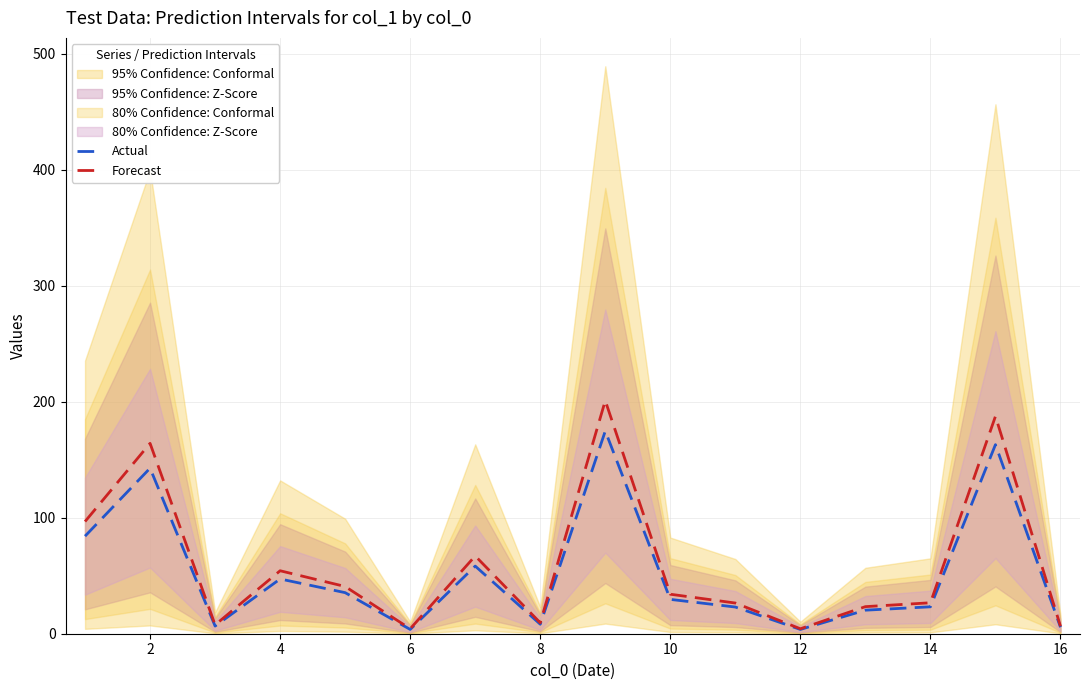

What is the maximum value for Actual?

174.7